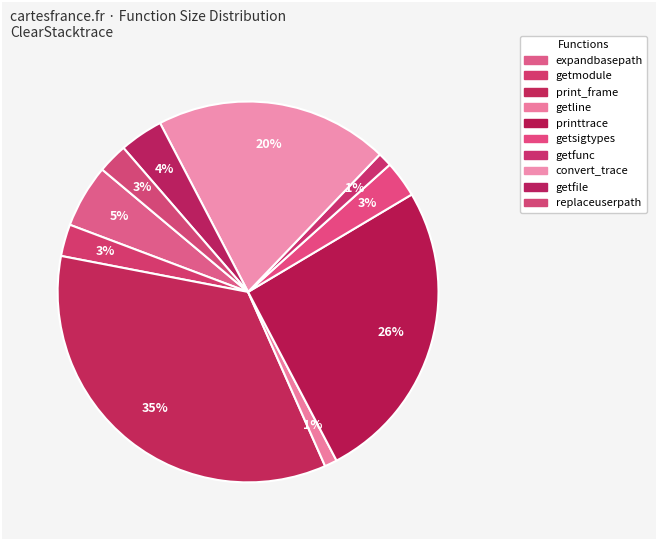

To the nearest percent, what is the average slice percentage?

10%